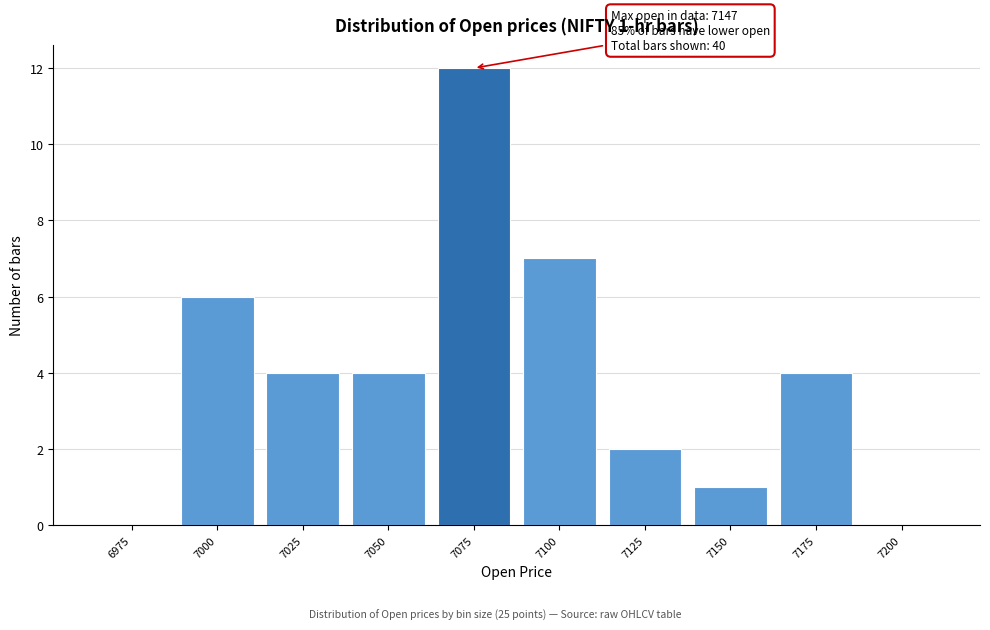

Reading left to right, what are all the values shown in this chart?

6975=0	7000=6	7025=4	7050=4	7075=12	7100=7	7125=2	7150=1	7175=4	7200=0